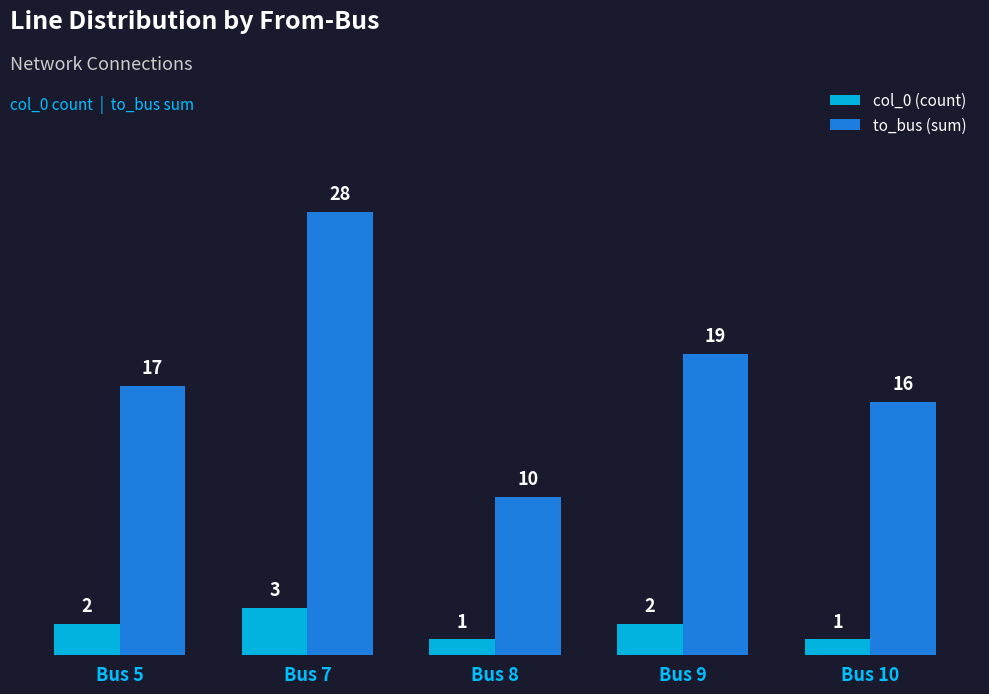

What is the sum of the col_0 (count) values at Bus 10 and Bus 5?

3